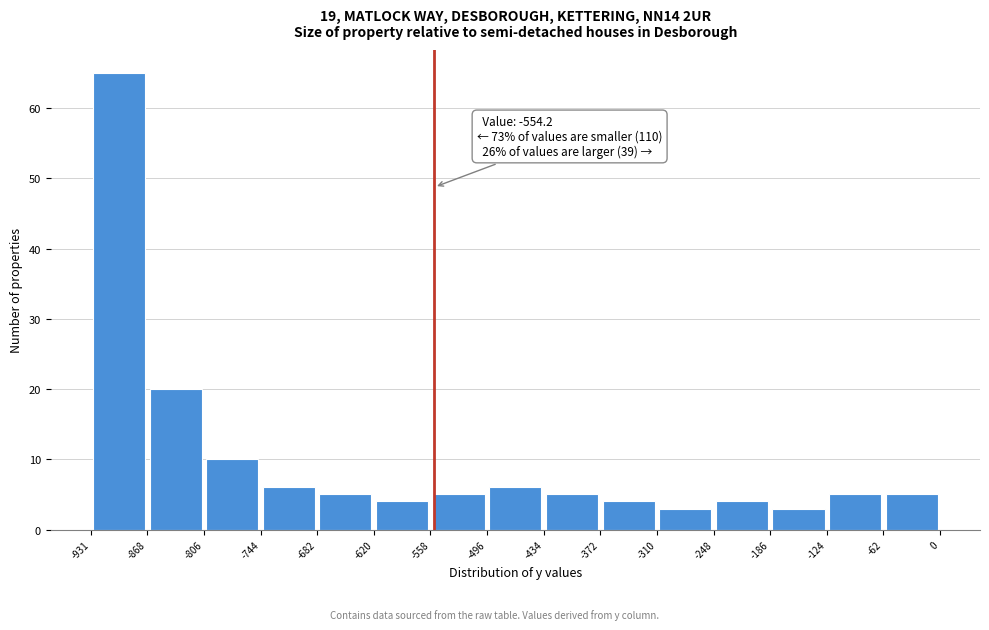

Over which range of the x-axis is the bar tallest?

-931 to -868